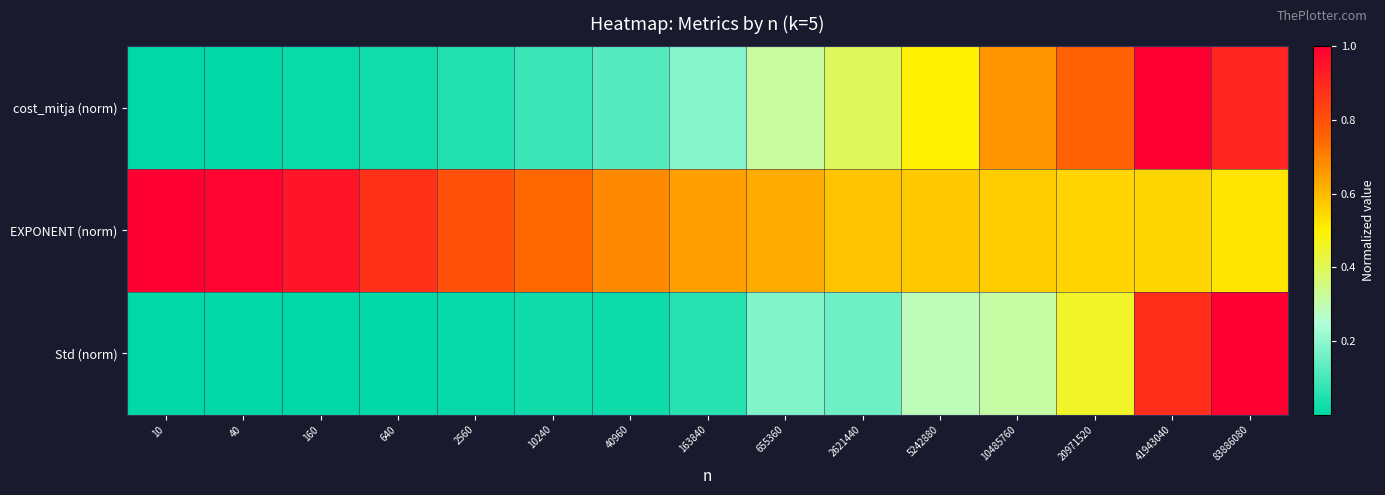

Reading left to right, list all the values displayed in this chart.

cost_mitja (norm): 10=0.0	40=0.0	160=0.0	640=0.0	2560=0.0	10240=0.1	40960=0.1	163840=0.2	655360=0.3	2621440=0.4	5242880=0.5	10485760=0.7	20971520=0.8	41943040=1.0	83886080=0.9
EXPONENT (norm): 10=1.0	40=1.0	160=0.9	640=0.9	2560=0.8	10240=0.7	40960=0.7	163840=0.6	655360=0.6	2621440=0.6	5242880=0.6	10485760=0.6	20971520=0.6	41943040=0.5	83886080=0.5
Std (norm): 10=0.0	40=0.0	160=0.0	640=0.0	2560=0.0	10240=0.0	40960=0.0	163840=0.1	655360=0.2	2621440=0.2	5242880=0.3	10485760=0.3	20971520=0.5	41943040=0.9	83886080=1.0